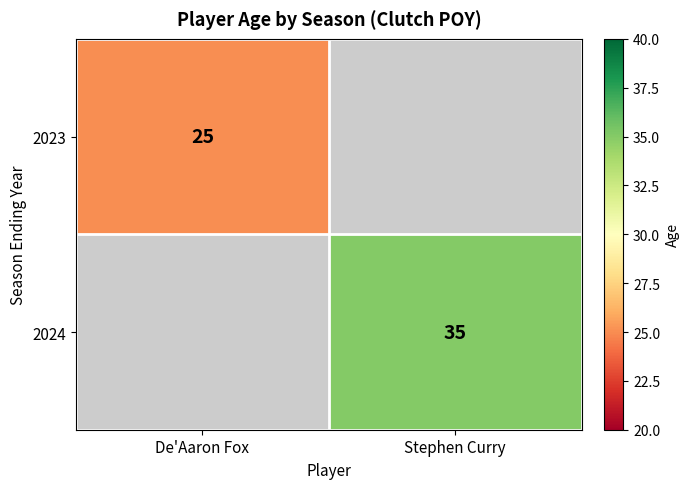

True or false: 2023 has a value of 25 at De'Aaron Fox.

True